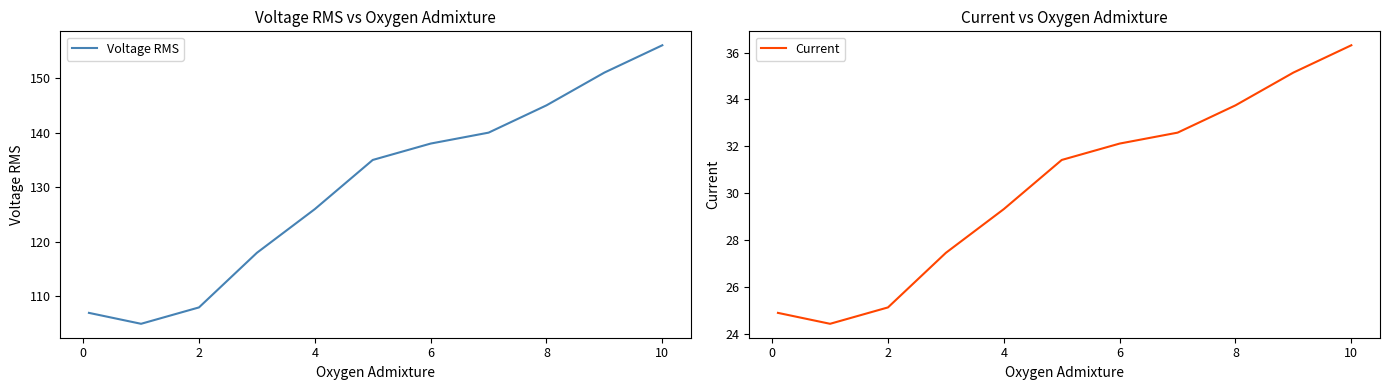

Which series has the largest range (max minus min)?

Voltage RMS